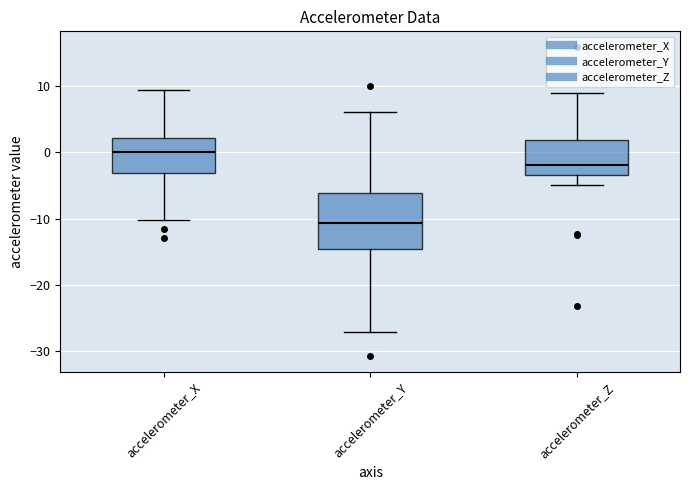

Which box has the highest median line?

accelerometer_X